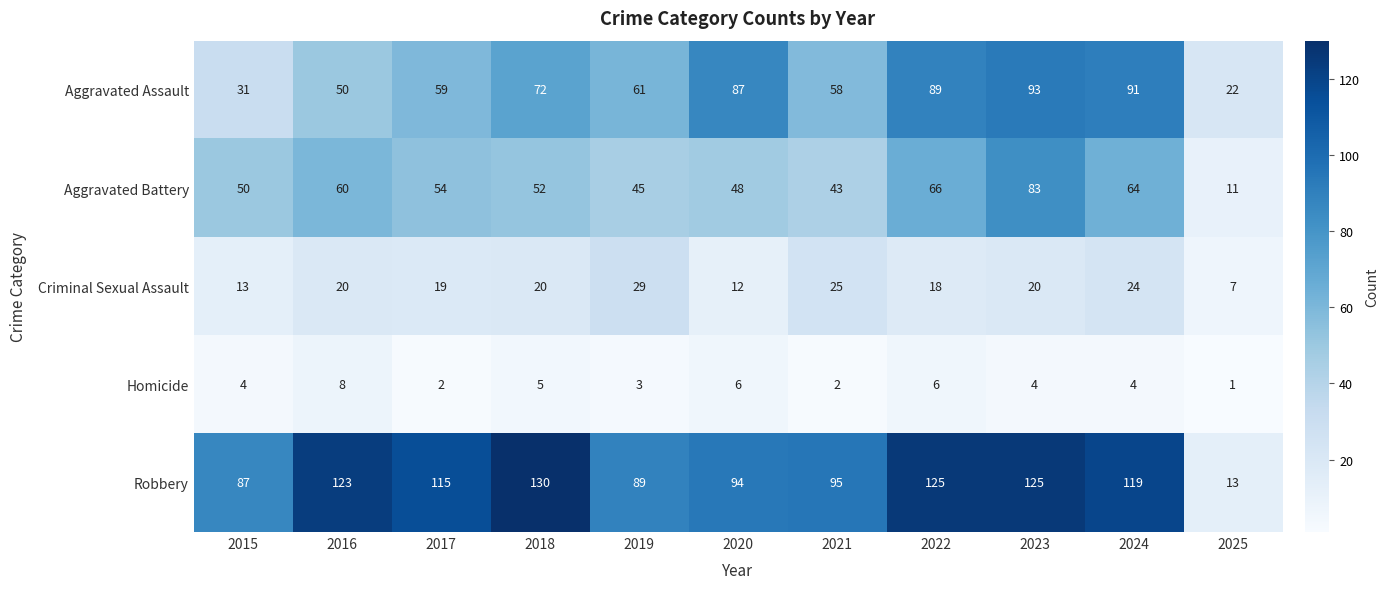

At which category is the sum across all series the highest?

2023